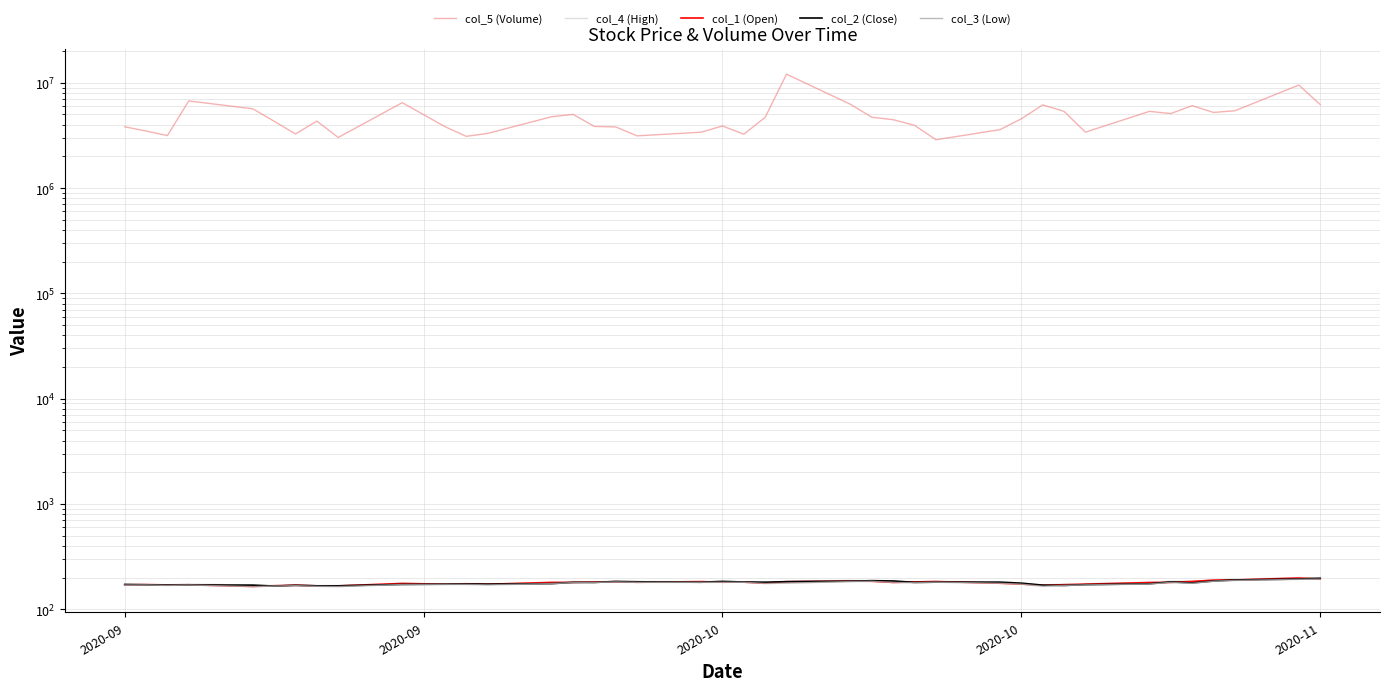

What are all the series names shown in the legend?

col_5 (Volume), col_4 (High), col_1 (Open), col_2 (Close), col_3 (Low)